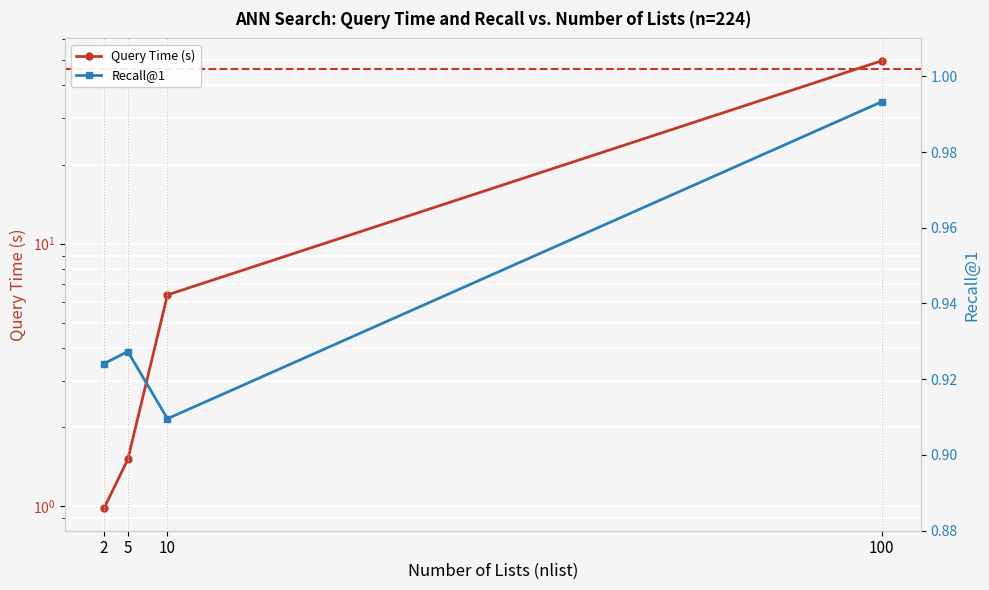

What is the total value across all series at 5?

2.4